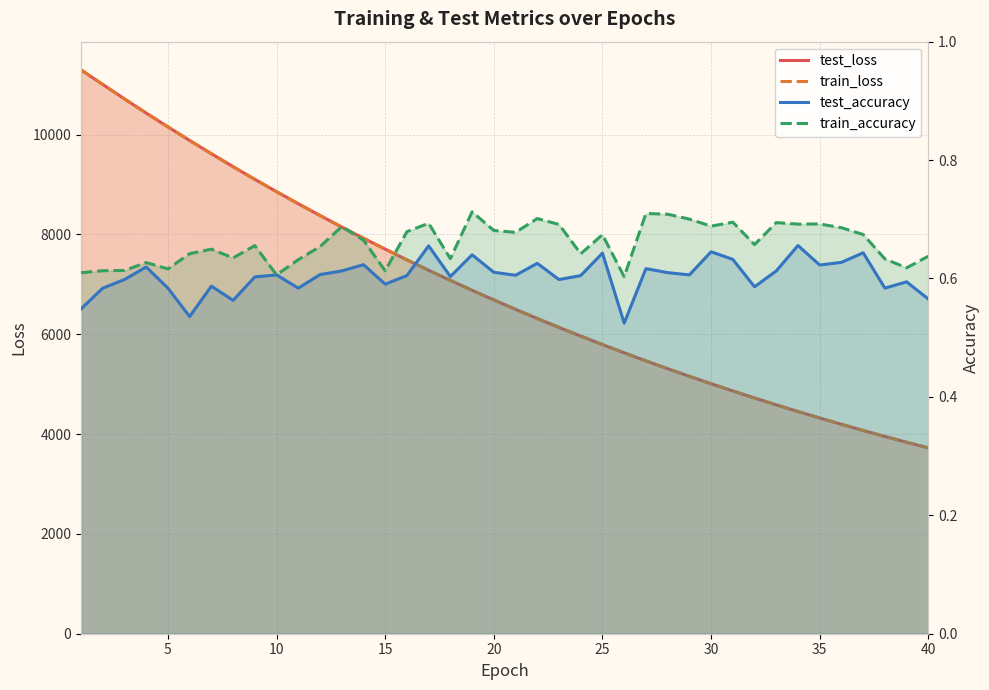

Count the train_accuracy values in the range 0 to 1.

40